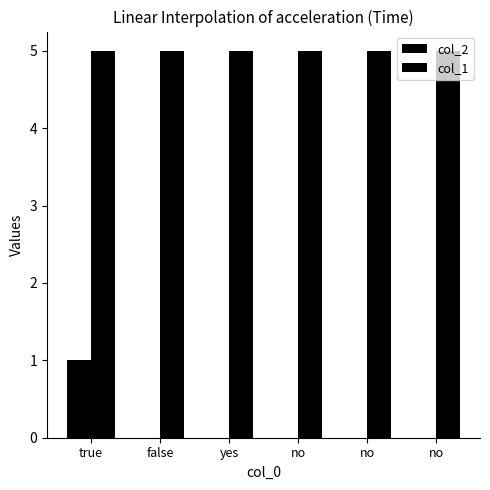

What is the label of the 3rd bar from the left?

yes